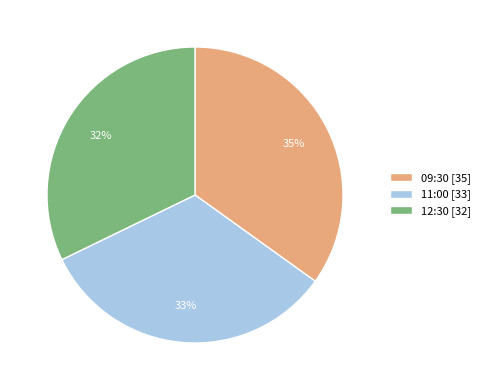

Which slice is the largest?

09:30